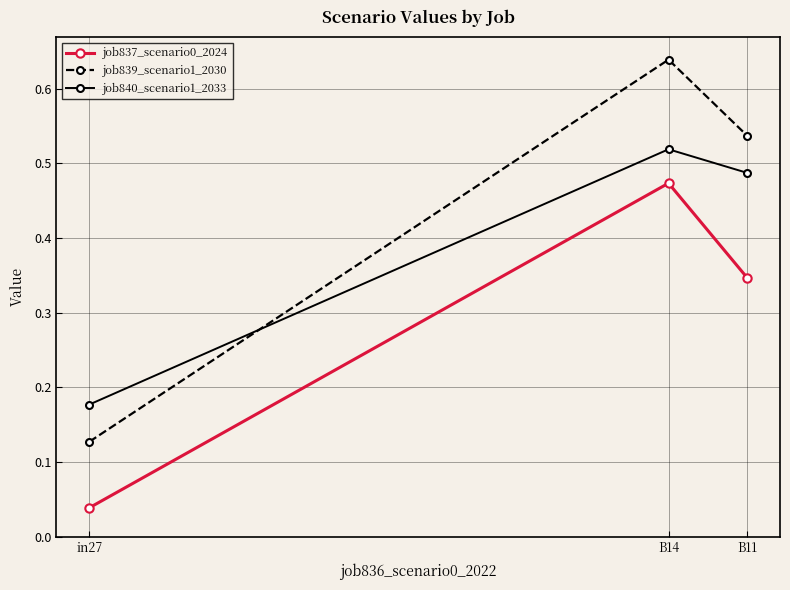

Is it true that job839_scenario1_2030 equals 0.2 at B11?

False